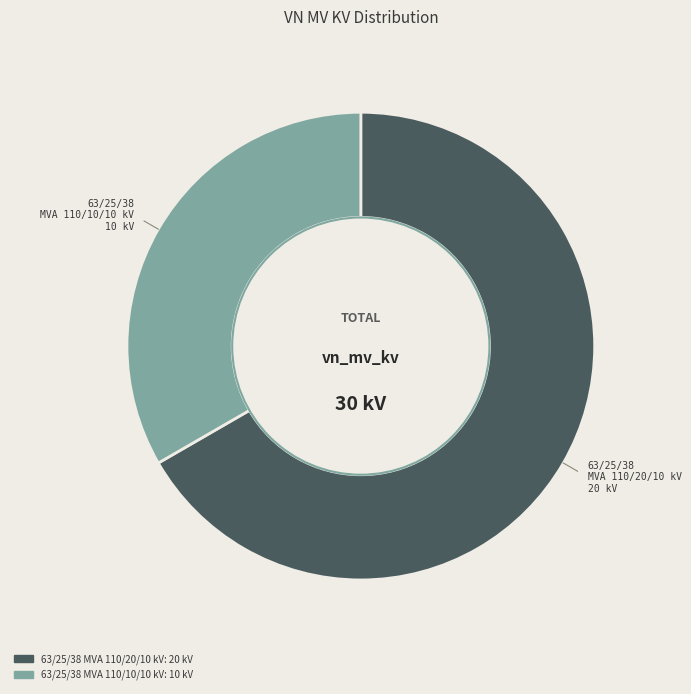

Count the number of slices in the pie.

2